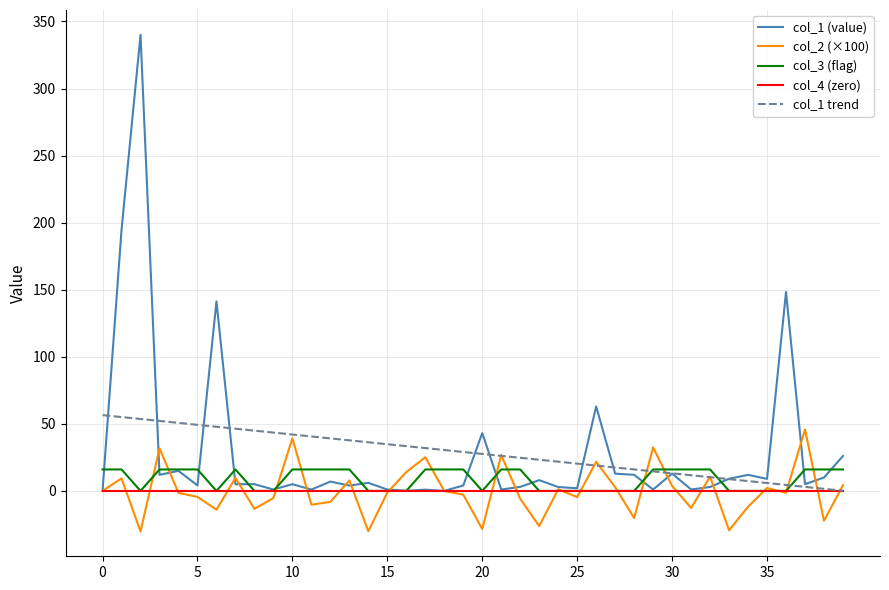

What is the difference between the maximum and second lowest values in the col_3 (flag) series?

16.0